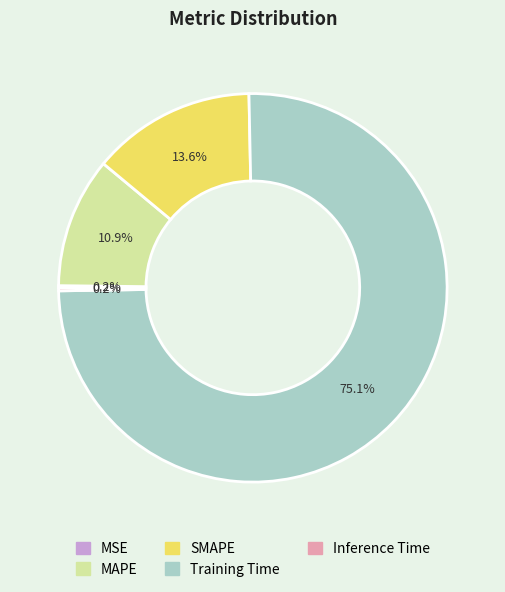

Which slice represents more than half of the pie?

Training Time